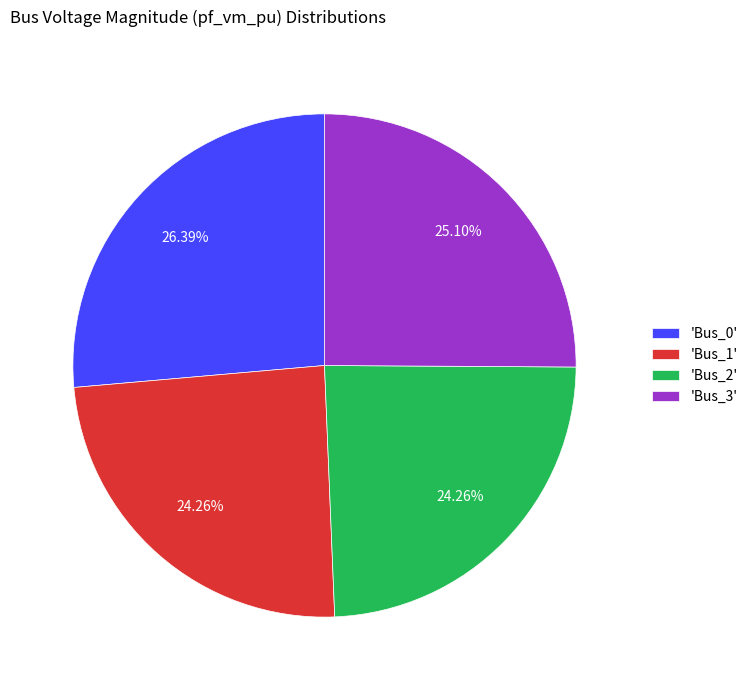

Count the number of slices in the pie.

4